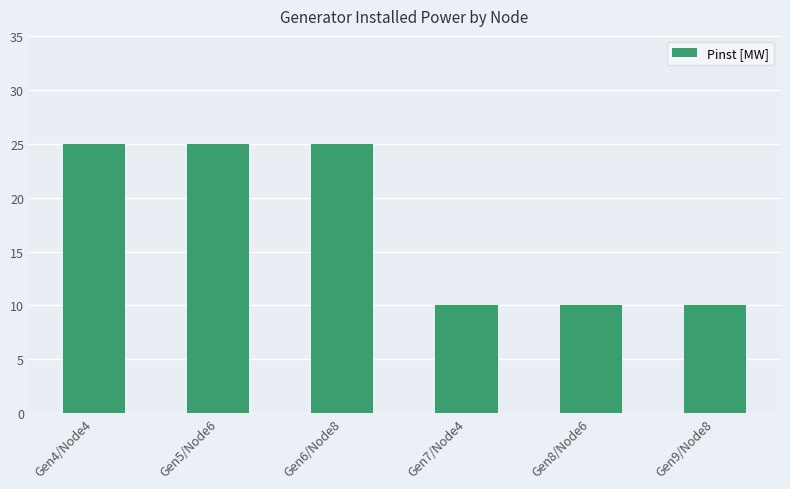

Is it true that the value at Gen4/Node4 is 25?

True